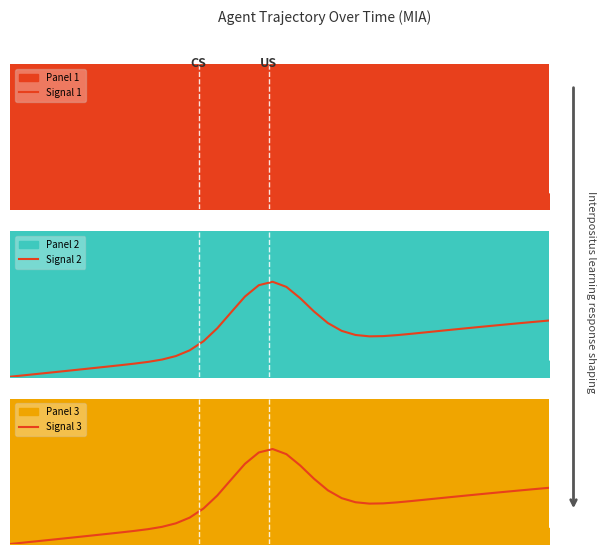

Which series has the largest total across all categories?

Signal 1